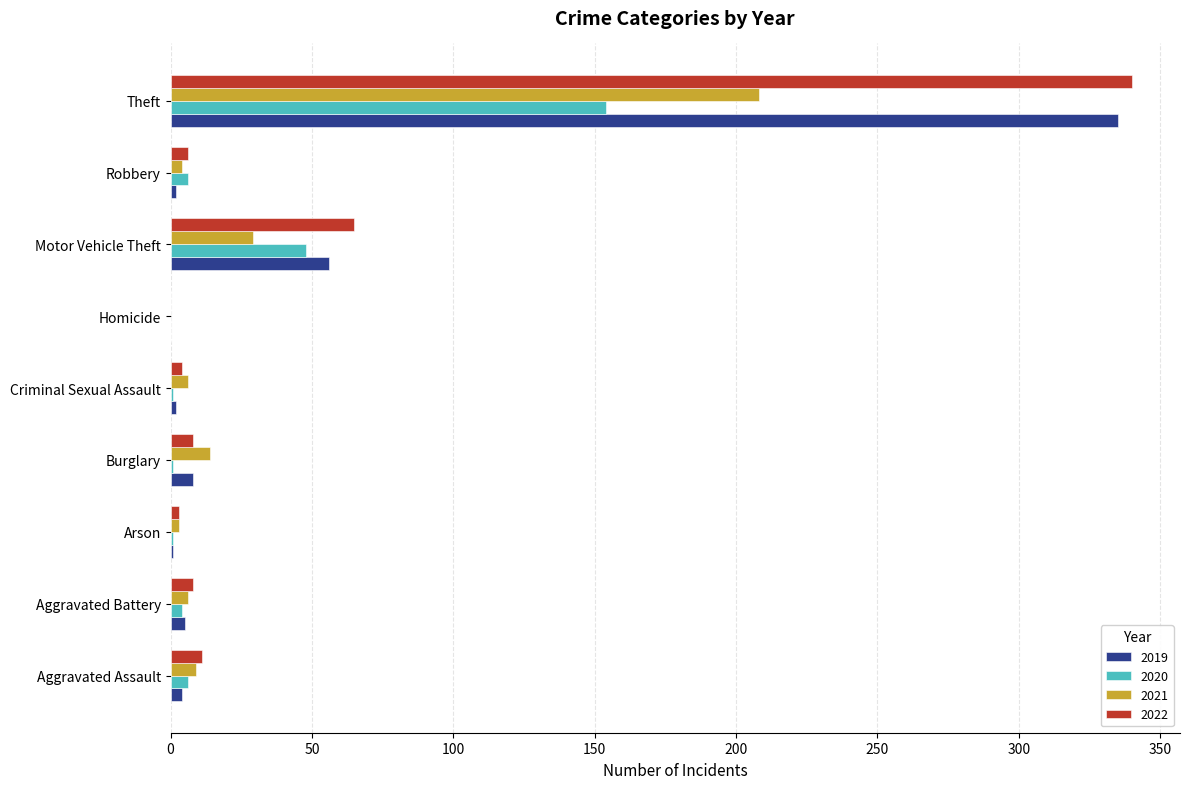

Count the number of categories in the chart.

9